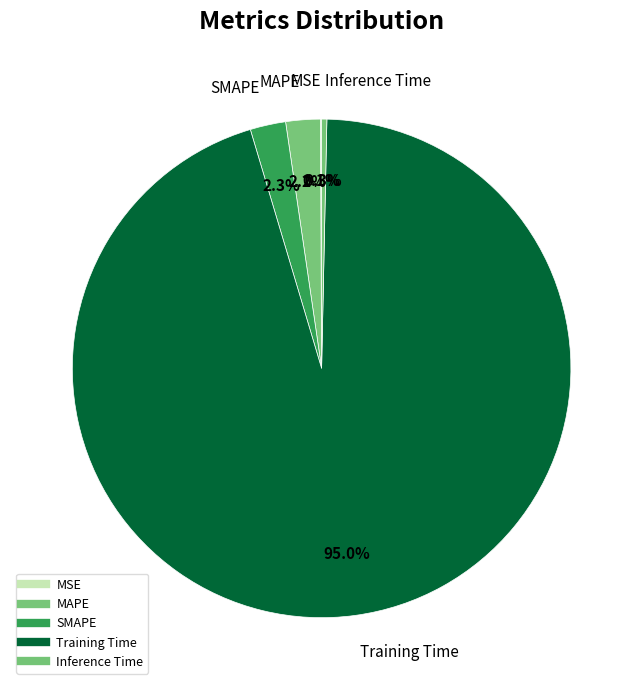

Which slice is the largest?

Training Time